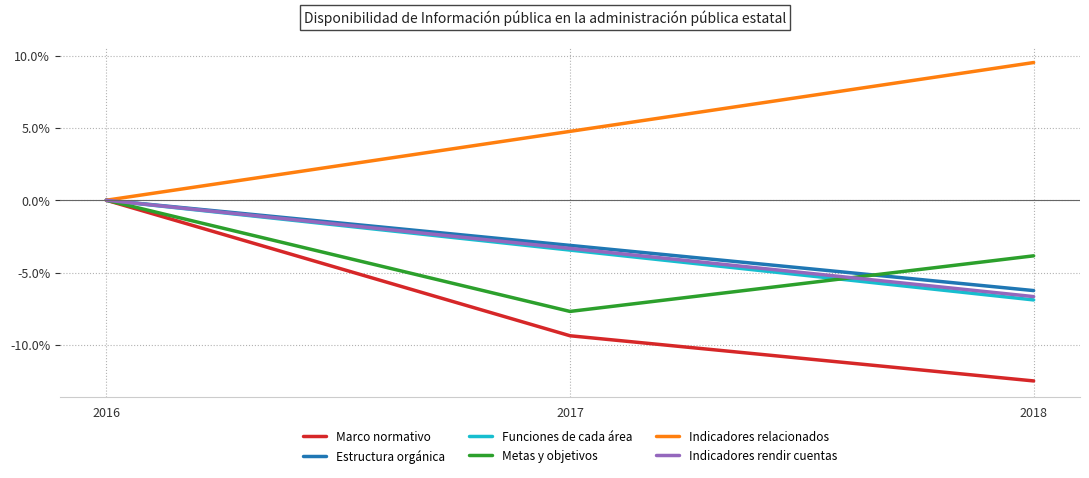

Which category has the highest value in the Marco normativo series?

2016